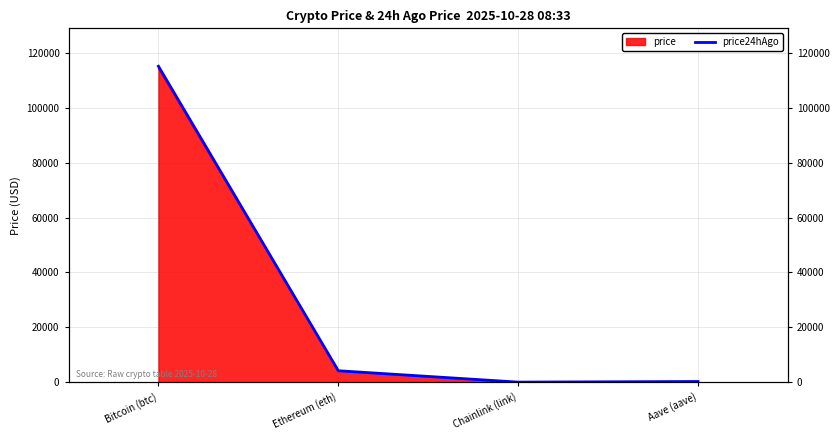

Reading left to right, what are all the values shown in this chart?

Bitcoin (btc)=115194.0	Ethereum (eth)=4164.5	Chainlink (link)=18.8	Aave (aave)=242.5